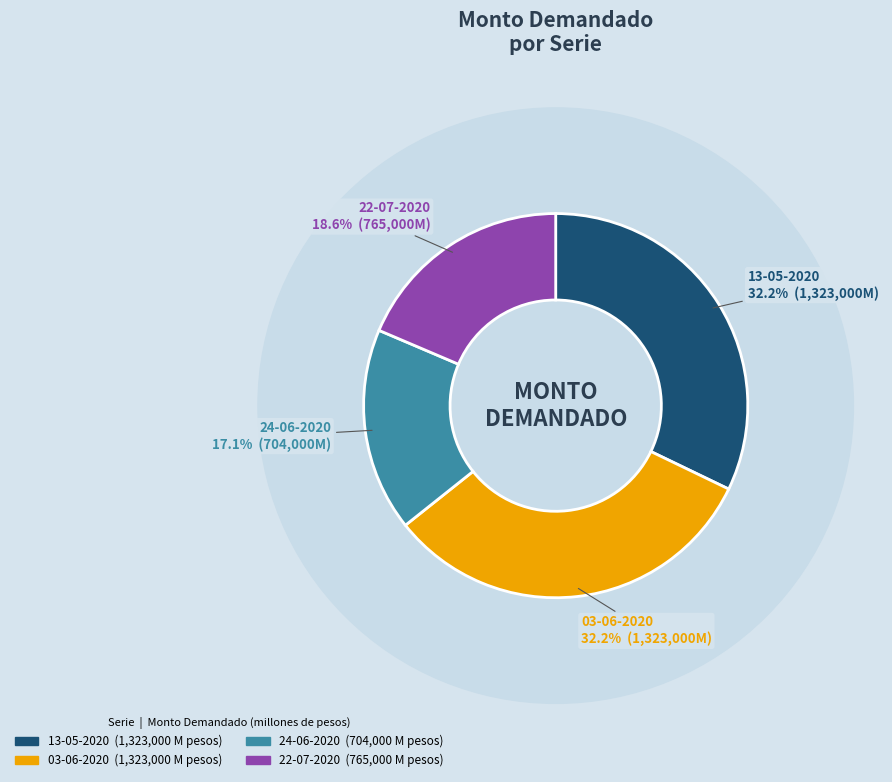

Is it true that 13-05-2020 is 39% of the pie?

False